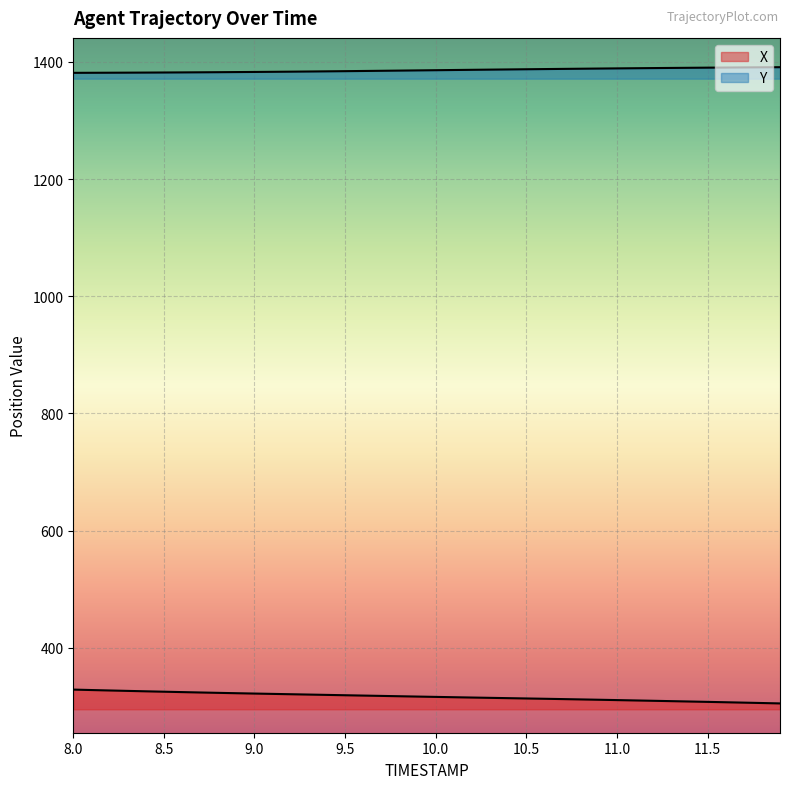

How many values in the X series are below 316?

19